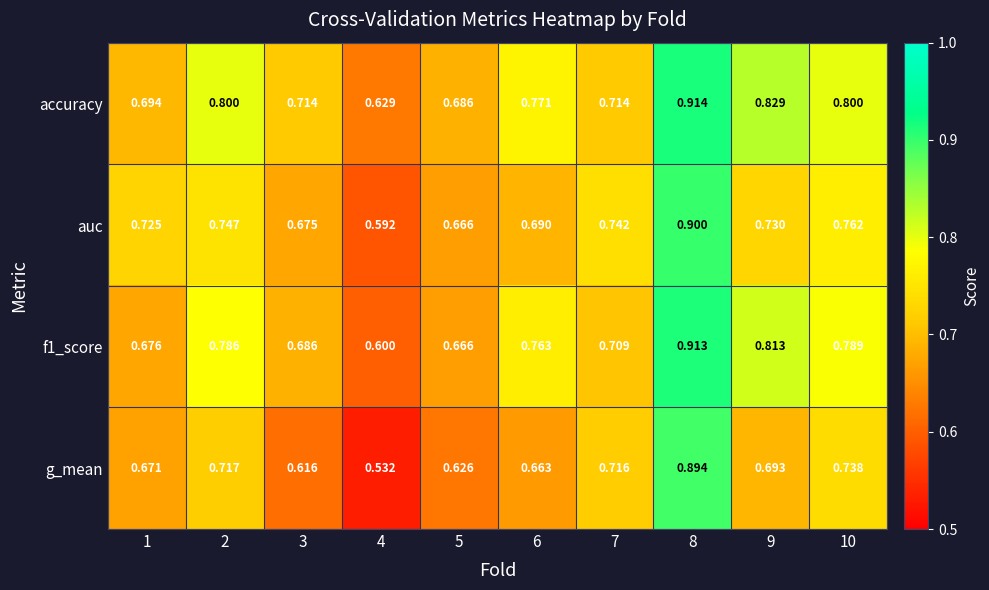

Which series has the largest range (max minus min)?

g_mean